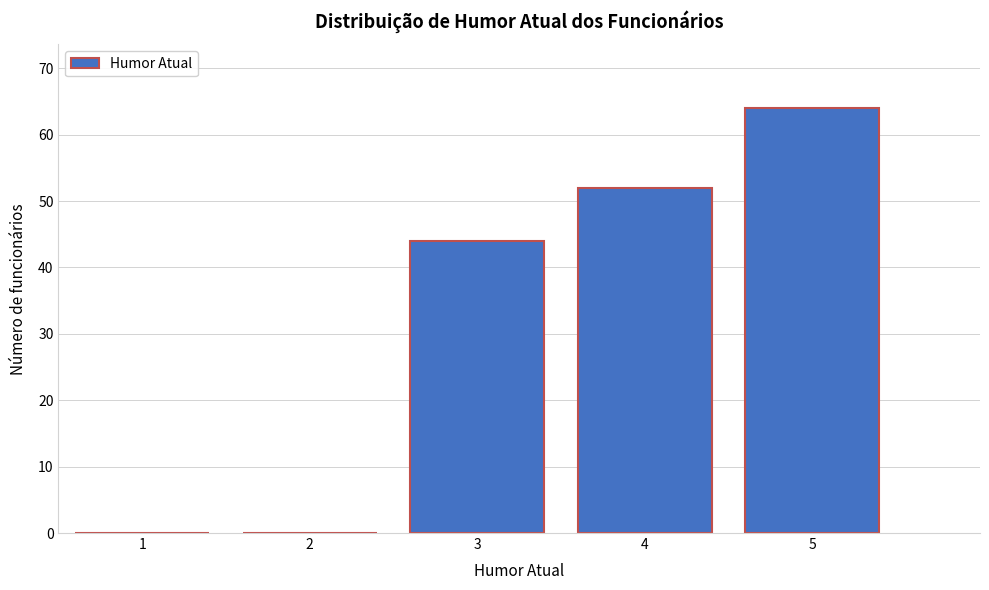

Reading left to right, extract all data points from this chart.

1=0	2=0	3=44	4=52	5=64